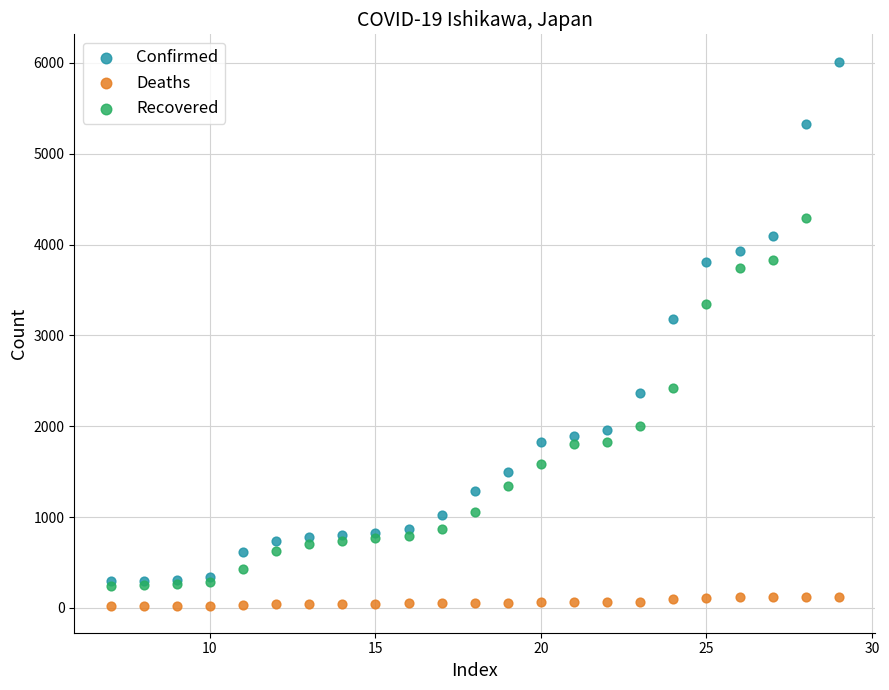

Which series reaches the maximum Y coordinate?

Confirmed